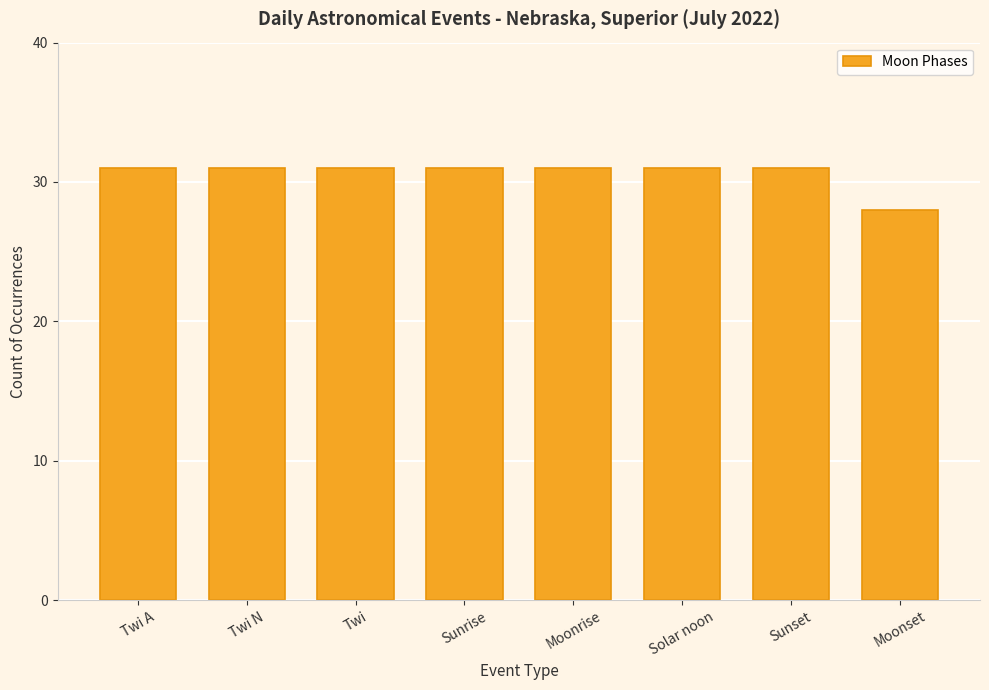

What is the maximum value shown in the chart?

31